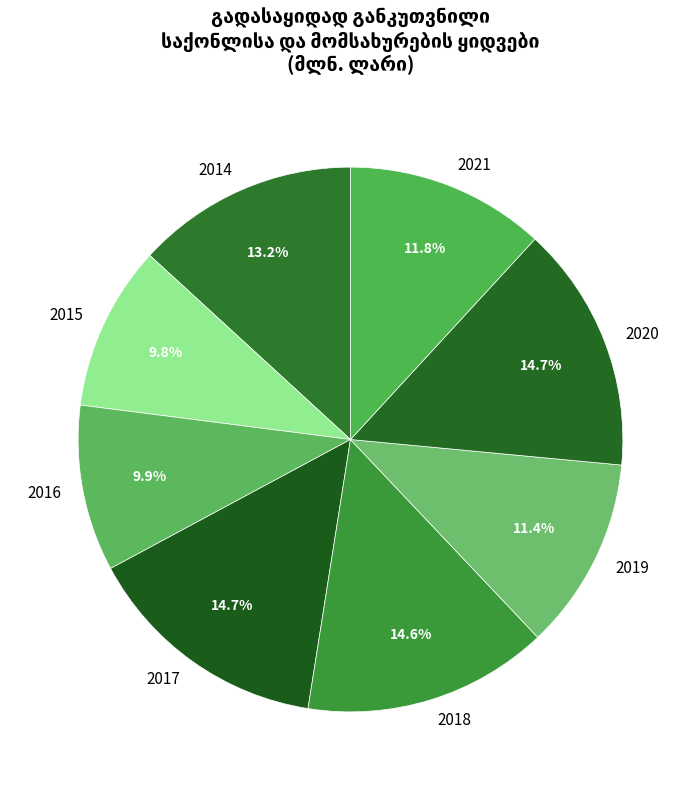

What percentage is NOT represented by 2017?

85.3%